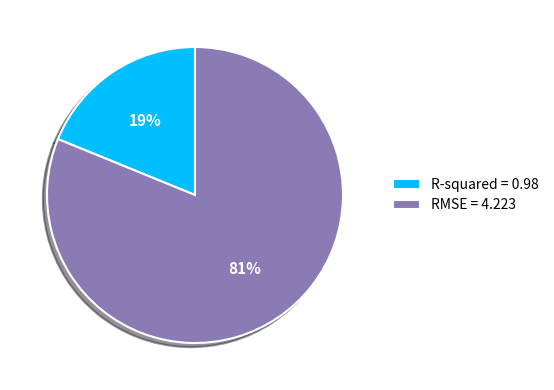

Does R-squared account for over 50% of the chart?

No